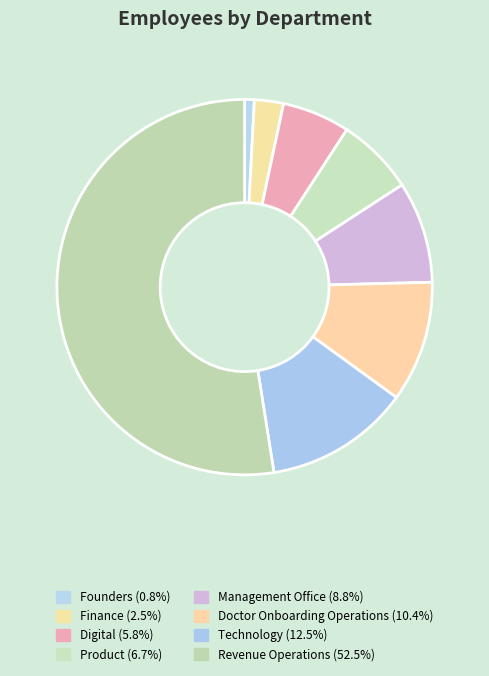

What percentage is the Revenue Operations slice, to the nearest percent?

52%